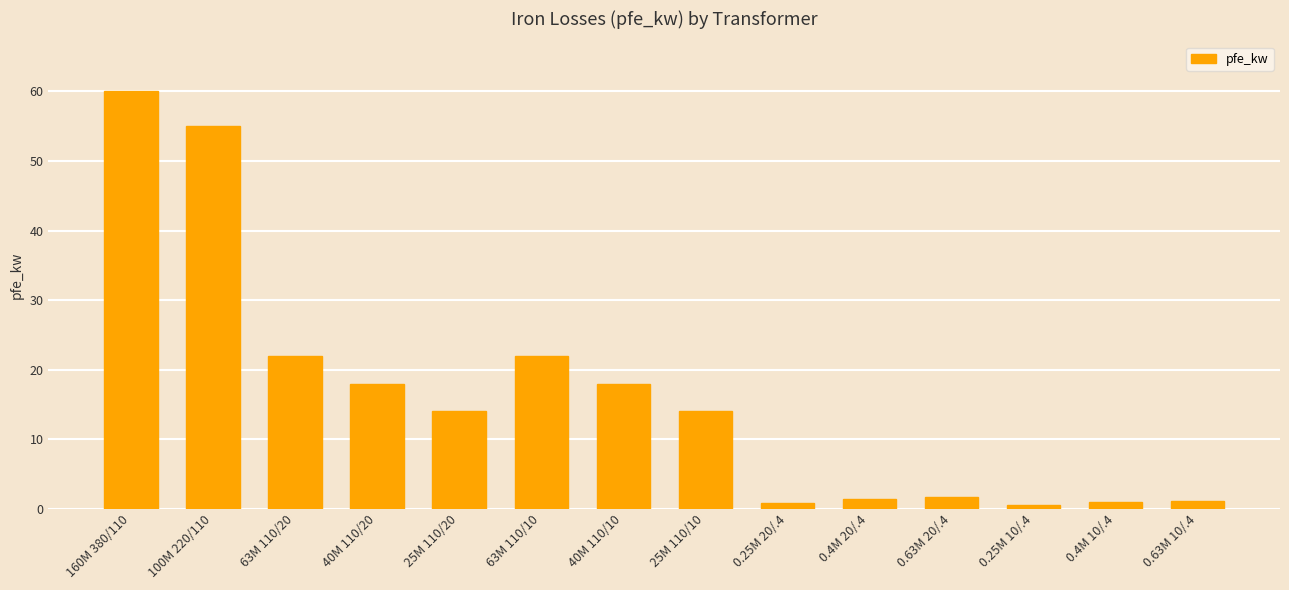

Between 40M 110/10 and 63M 110/10, which is larger?

63M 110/10